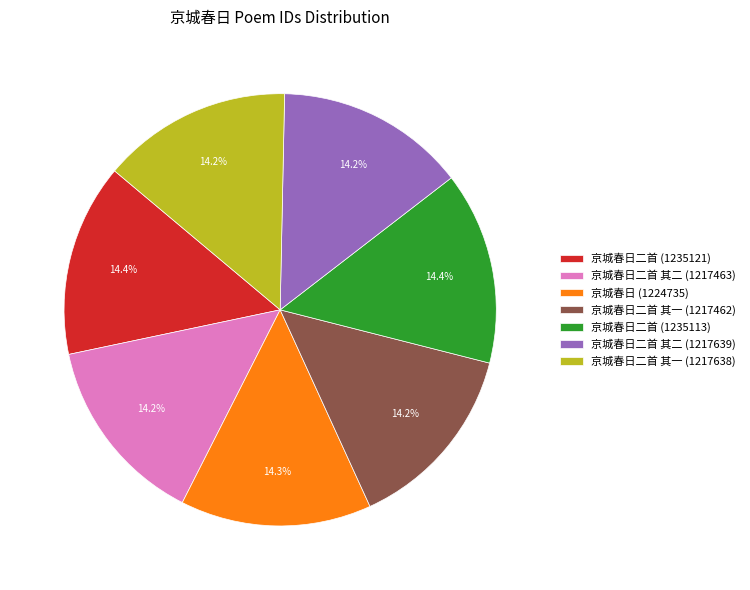

Does 京城春日二首 其一 (1217638) represent more than half of the total?

No